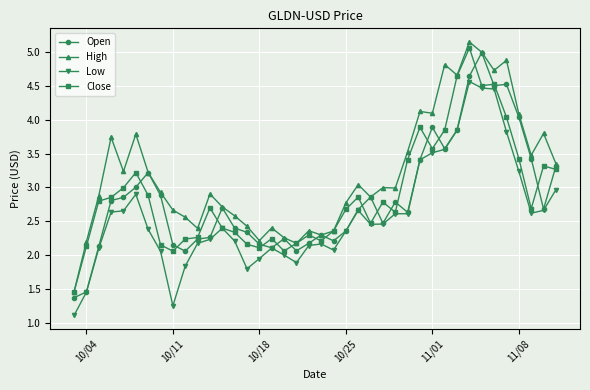

How many times do Open and Close cross each other?

19